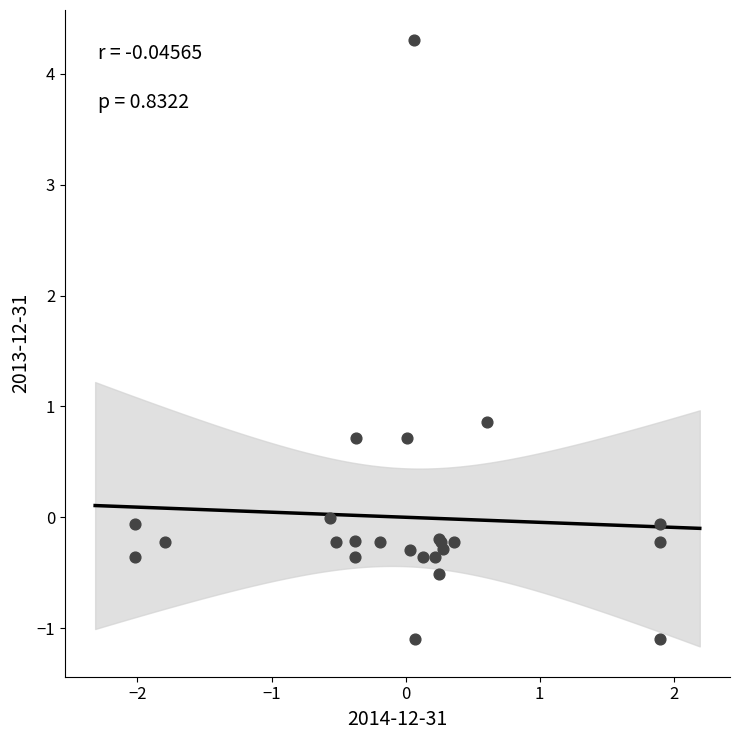

What Y value in the scatter plot is closest to 1?

0.9